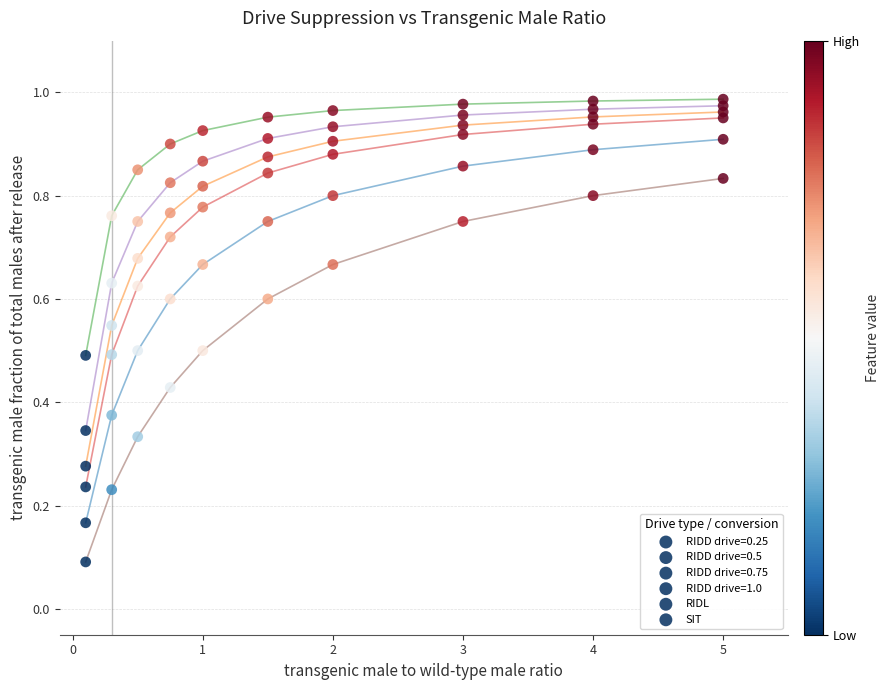

How many points are shown in the scatter plot?

60